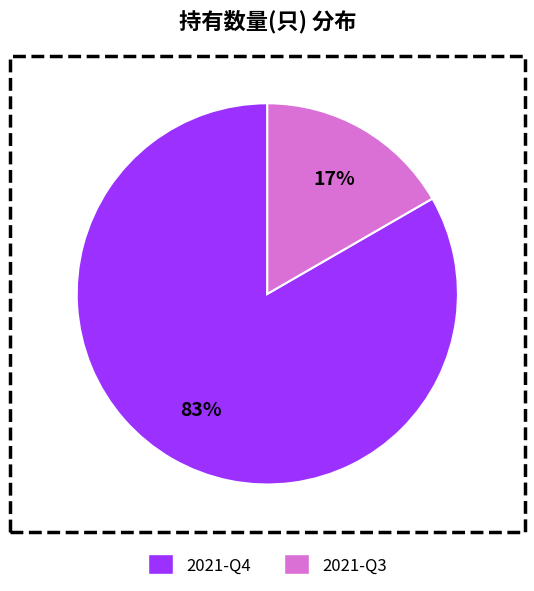

To the nearest percent, what is the average slice percentage?

50%